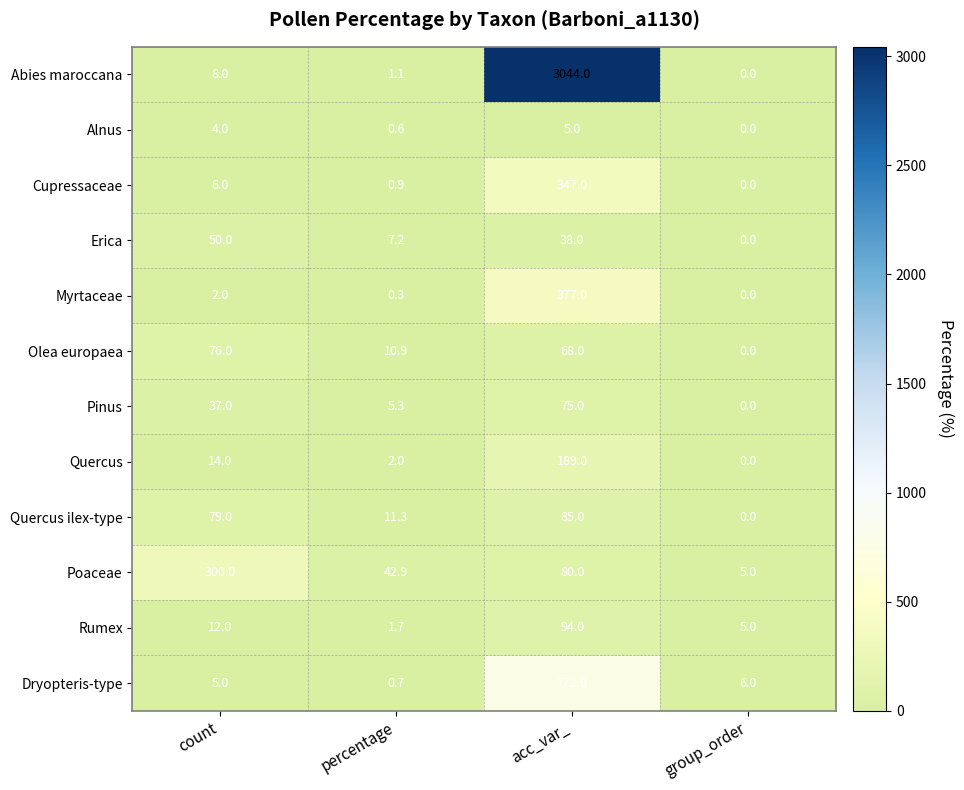

At which label is Cupressaceae closest to 173?

count